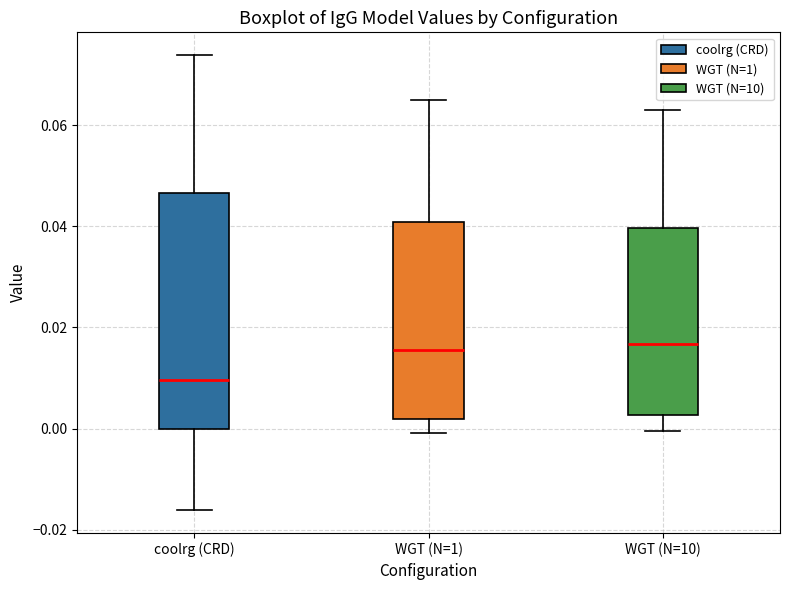

Reading left to right, transcribe this box plot: for each box, give where its median line is, the range the box spans, and where its two whiskers end, as read against the y-axis. The values are not printed on the chart, so give them approximately, as read against the axis.

coolrg (CRD): median 0.010, box 0.000 to 0.046, whiskers -0.016 to 0.074
WGT (N=1): median 0.016, box 0.002 to 0.040, whiskers 0.000 to 0.064
WGT (N=10): median 0.016, box 0.002 to 0.040, whiskers 0.000 to 0.062